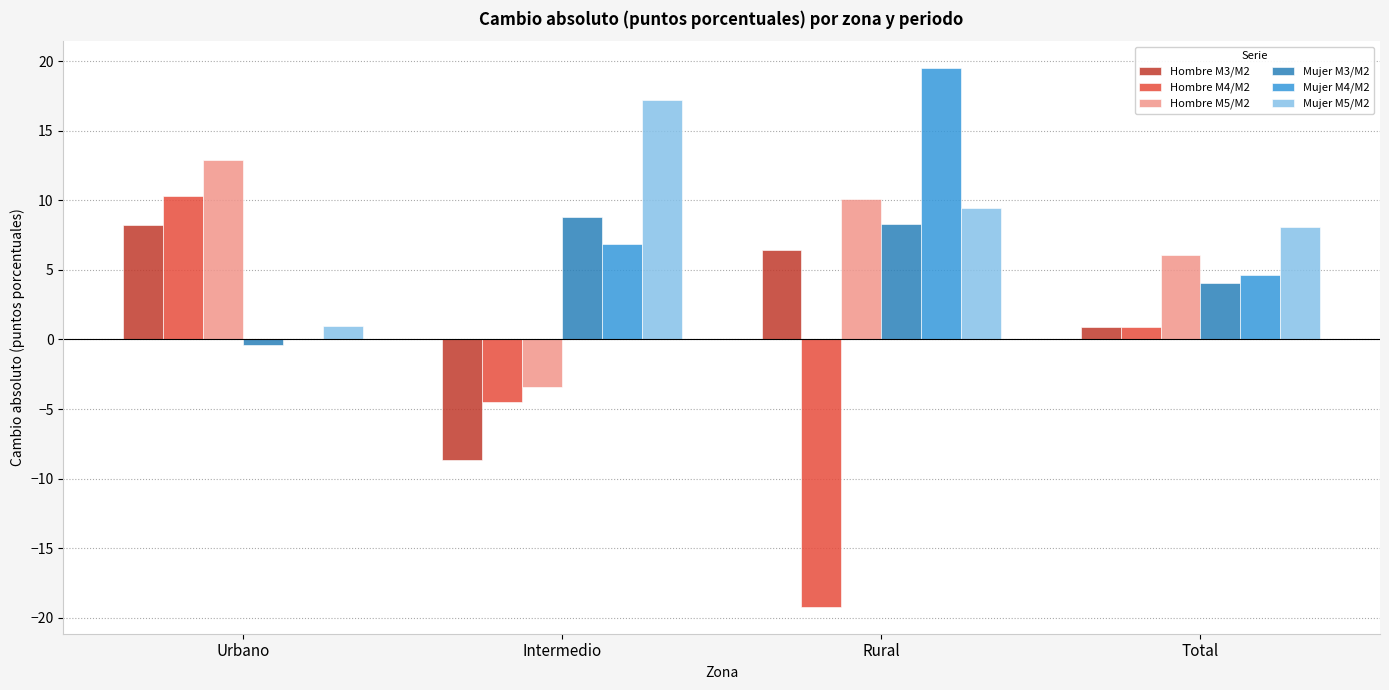

Is it true that Mujer M4/M2 equals 9.8 at Intermedio?

False